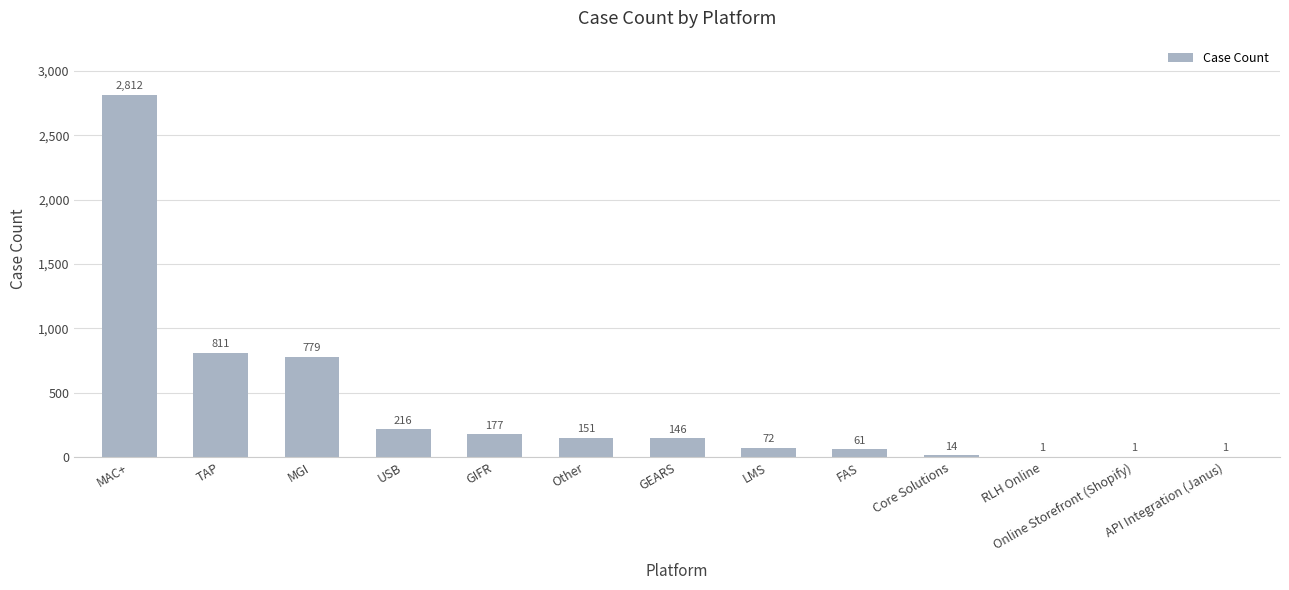

The value at FAS is 61. True or false?

True